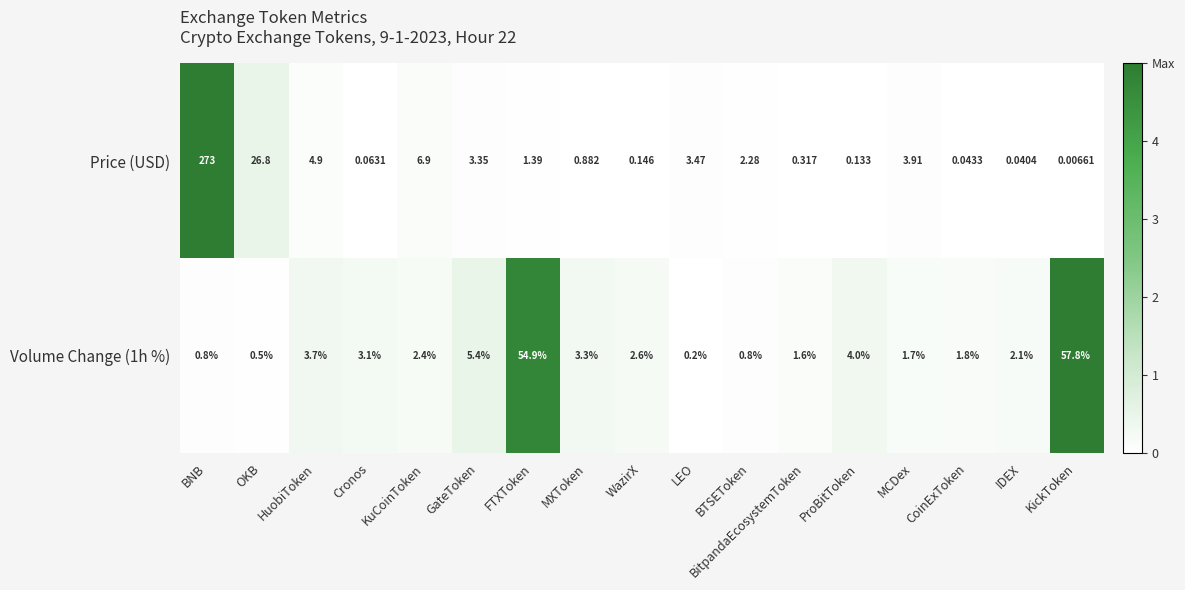

Between LEO and BTSEToken, which series saw the biggest shift?

Price (USD)